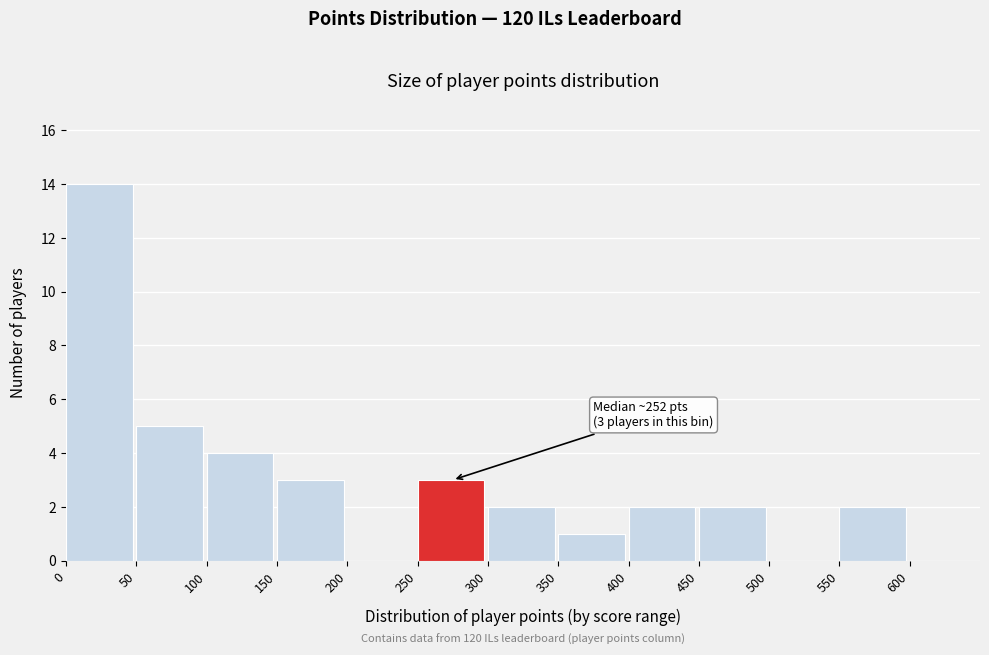

Which range on the x-axis has the tallest bar?

0 to 50